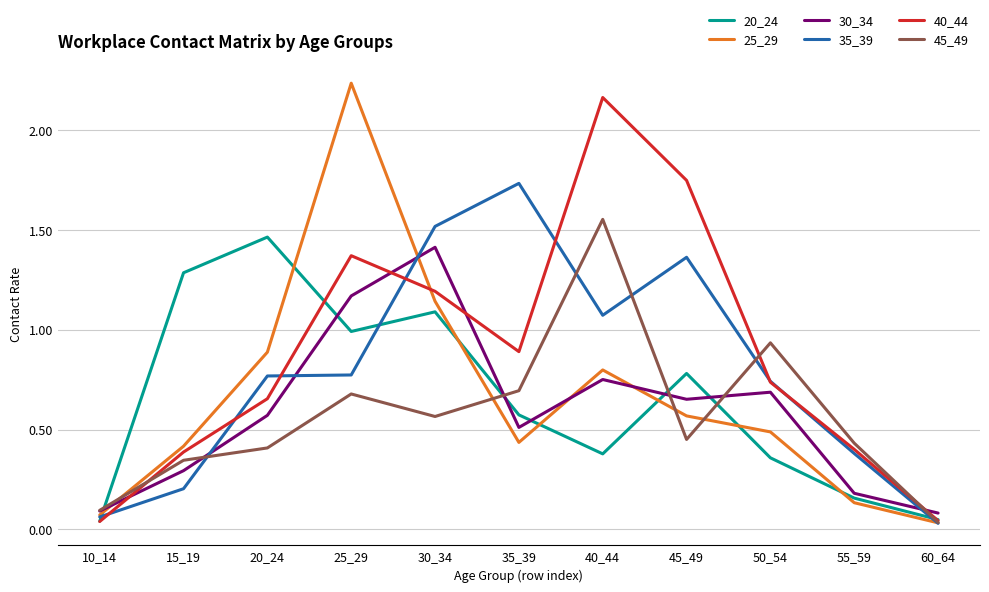

Is the value of 35_39 at 20_24 greater than the value of 40_44 at 35_39?

No